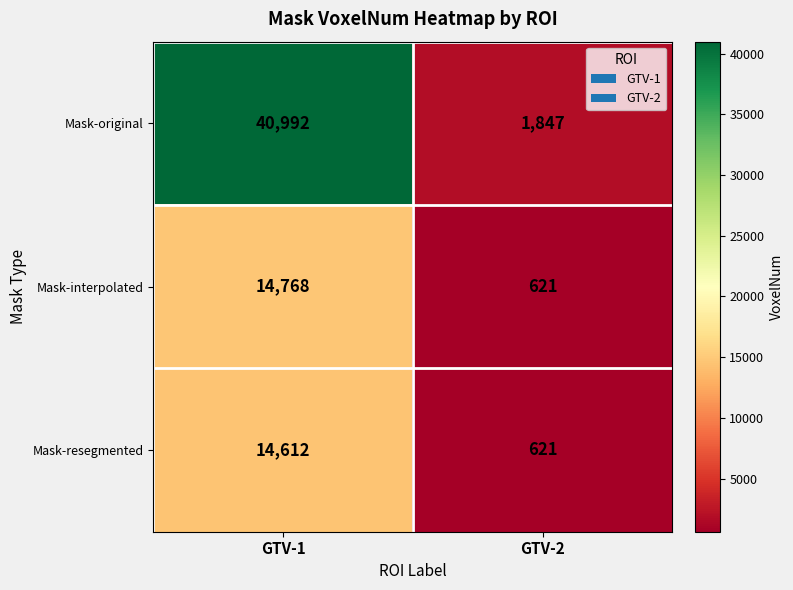

At which category does the chart reach its peak across all series?

GTV-1